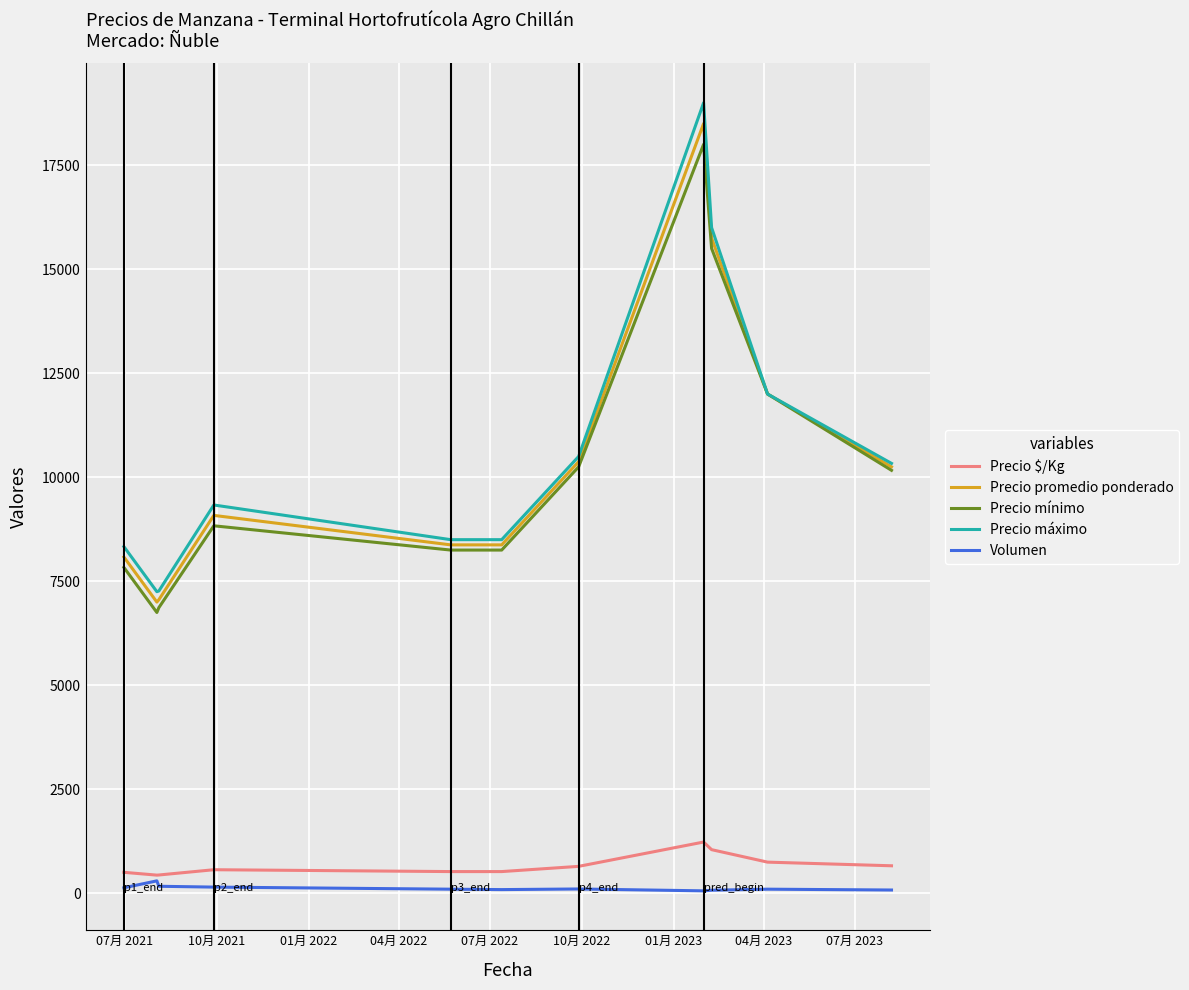

Rank the series by their maximum value, from lowest to highest.

Volumen, Precio $/Kg, Precio mínimo, Precio promedio ponderado, Precio máximo